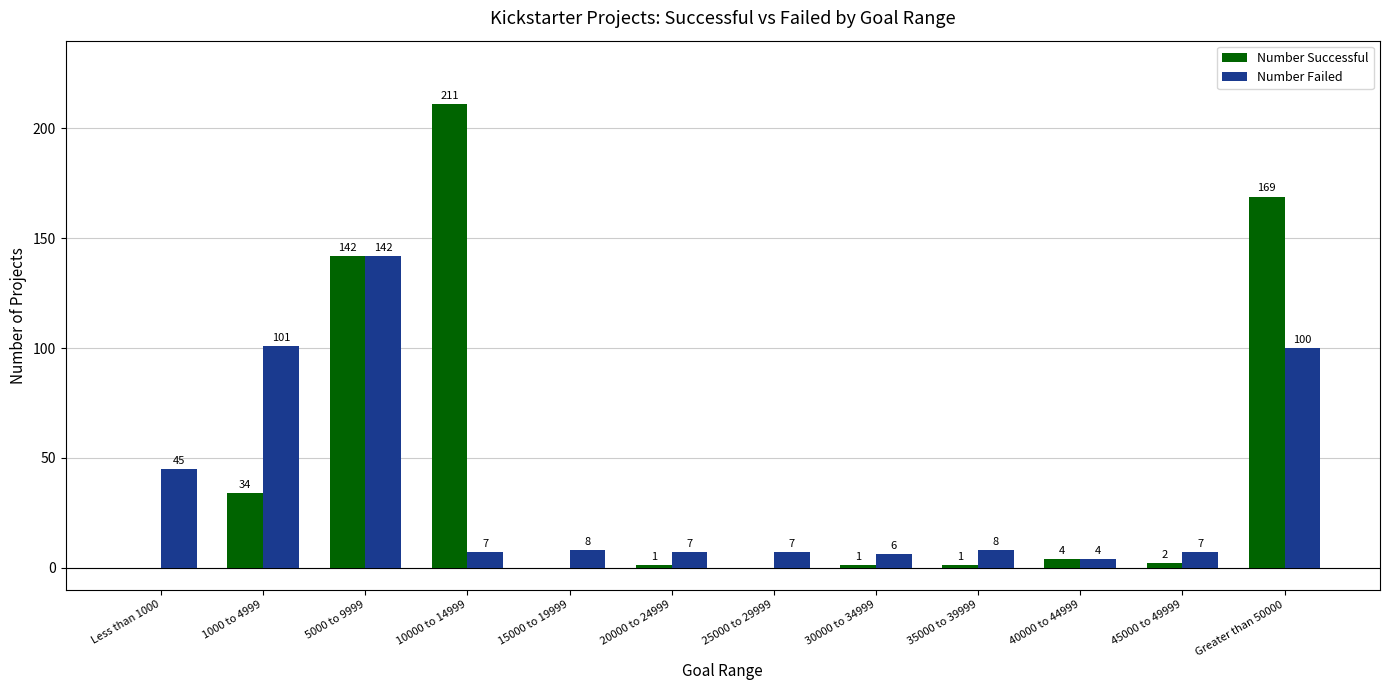

What is the sum of all Number Failed values?

442